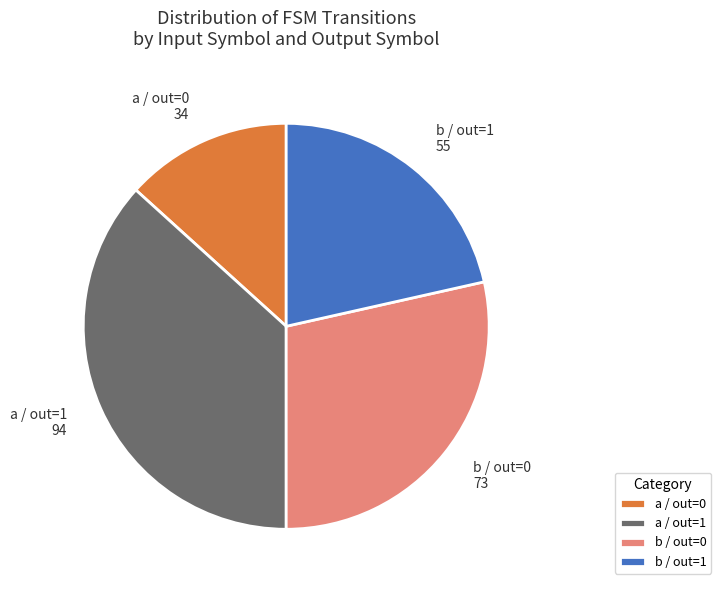

True or false: a / out=1 94 accounts for 37% of the total.

True